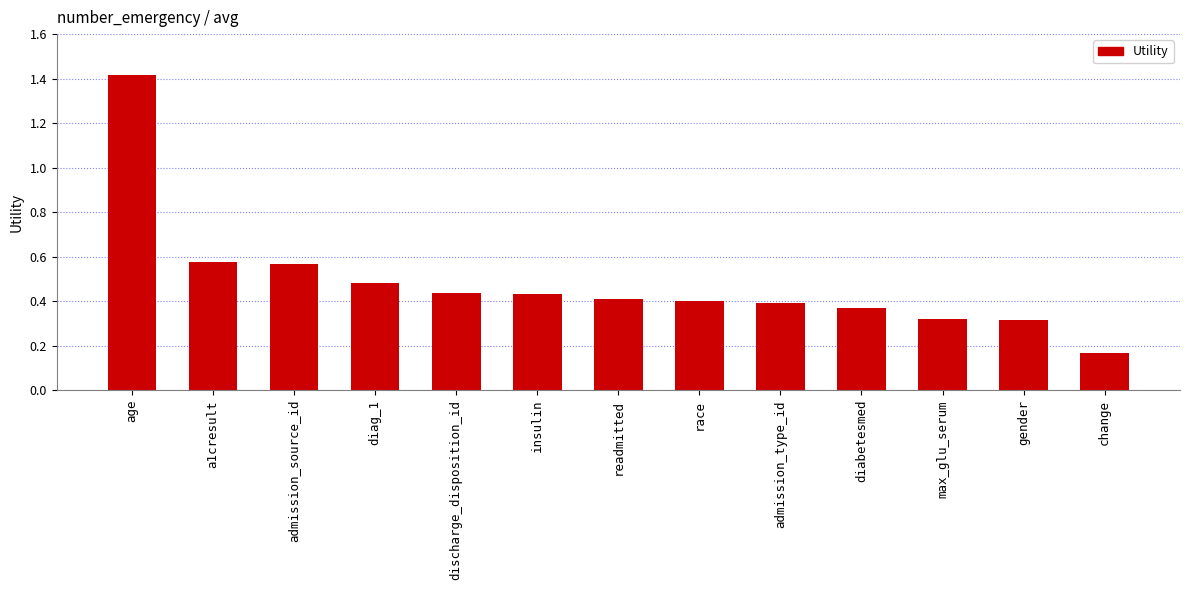

Which has a higher value, age or a1cresult?

age